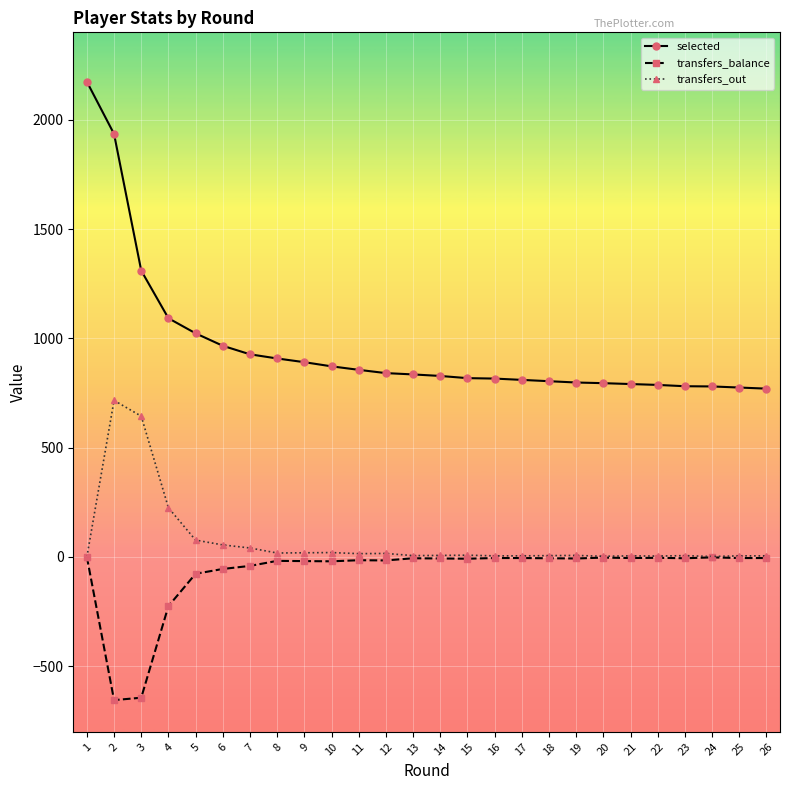

List the series in order of their peak value, highest first.

selected, transfers_out, transfers_balance